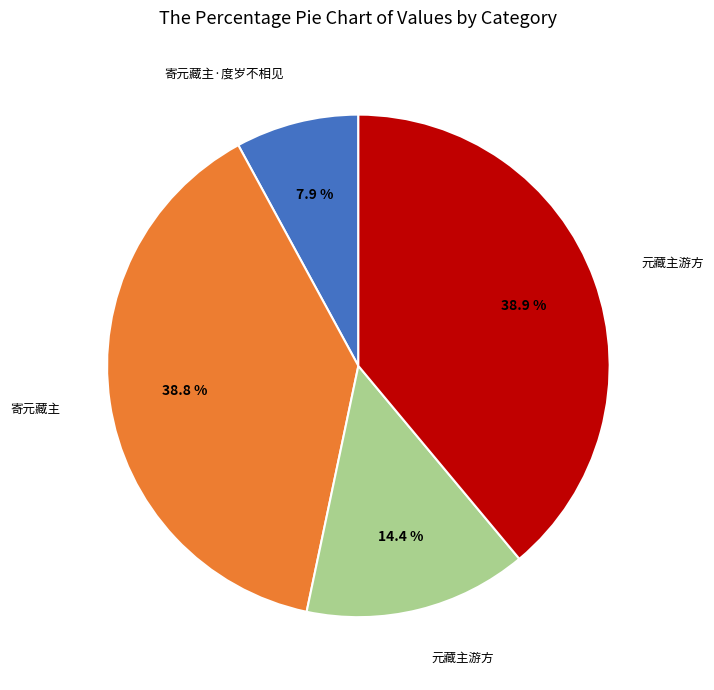

Is there a majority slice in this chart?

No